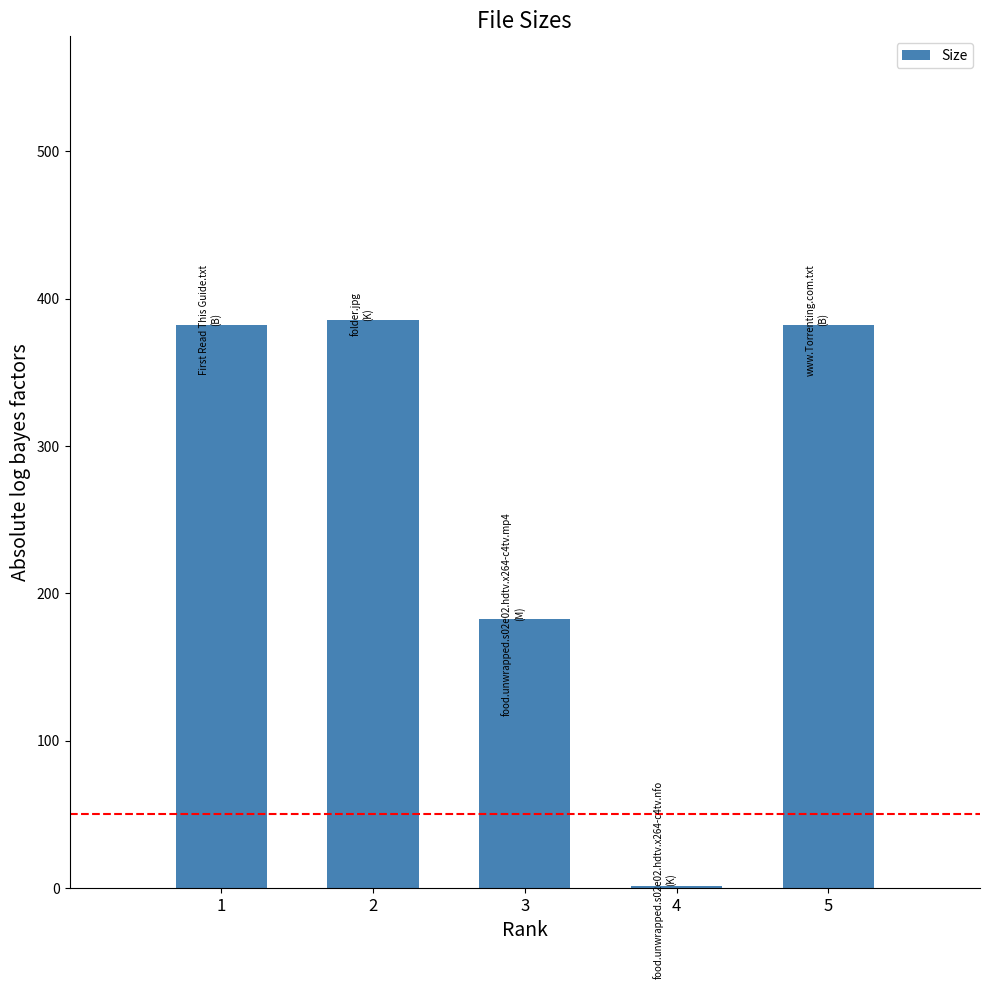

Is it true that the value at 3 is 324.2?

False